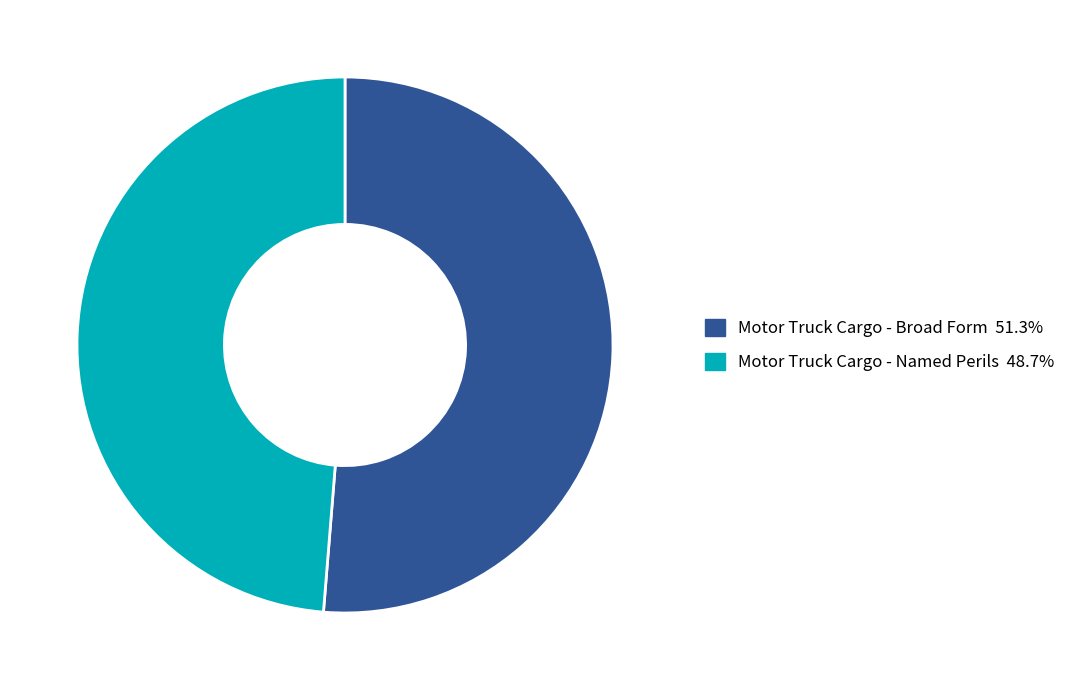

Which has a higher value, Motor Truck Cargo - Broad Form or Motor Truck Cargo - Named Perils?

Motor Truck Cargo - Broad Form